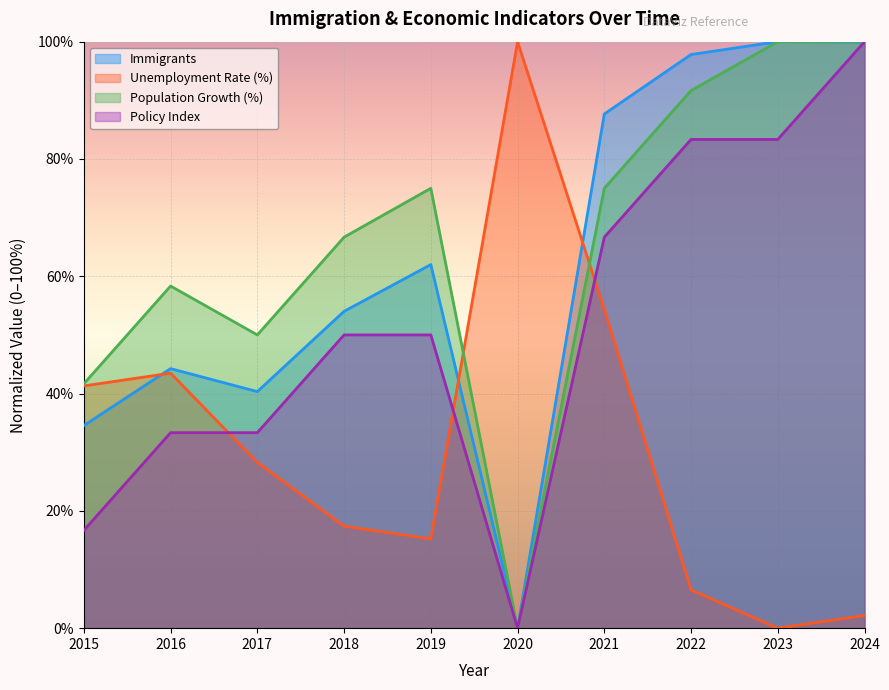

Between 2021 and 2019, which is larger?

2021